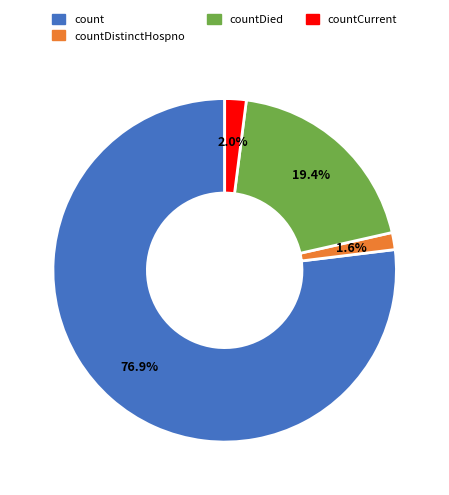

Is there any slice that represents more than half of the pie?

Yes